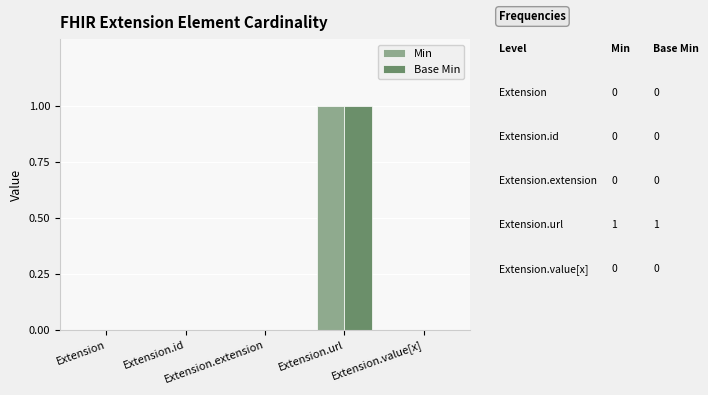

Which series has the widest spread of values?

Min